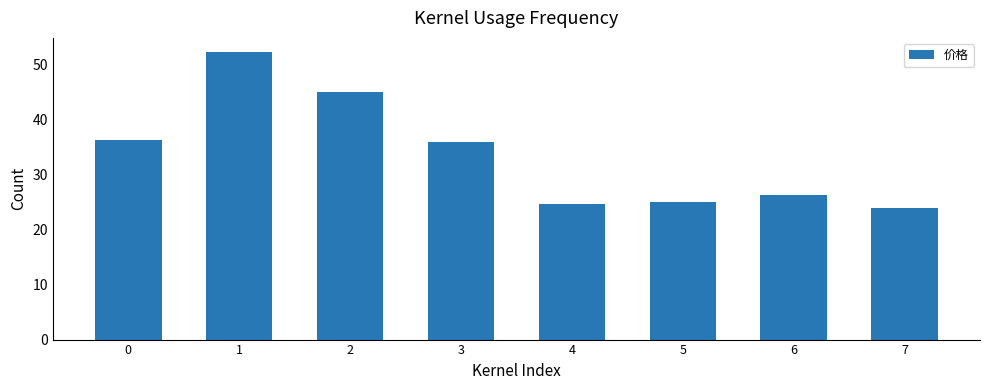

Reading right to left, what are all the values shown in this chart?

7=23.9	6=26.3	5=25.0	4=24.7	3=35.9	2=45.0	1=52.3	0=36.3